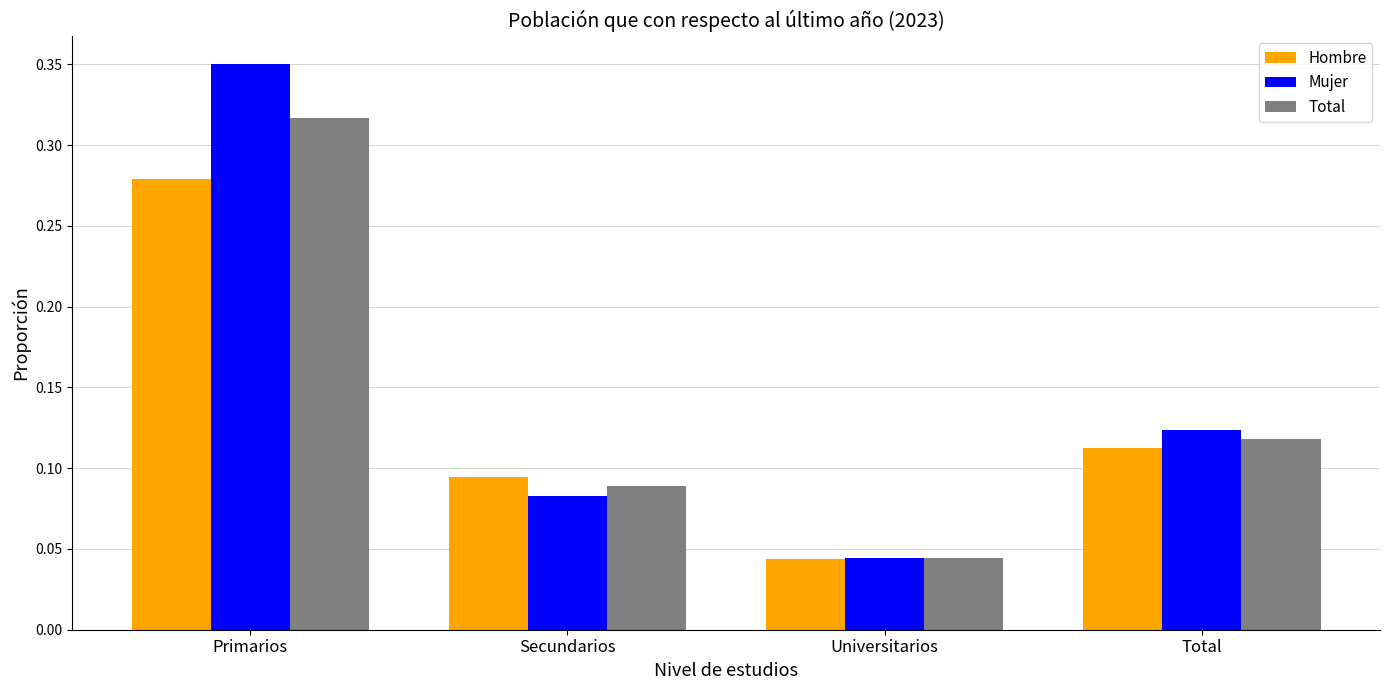

At which category is the sum across all series the highest?

Primarios